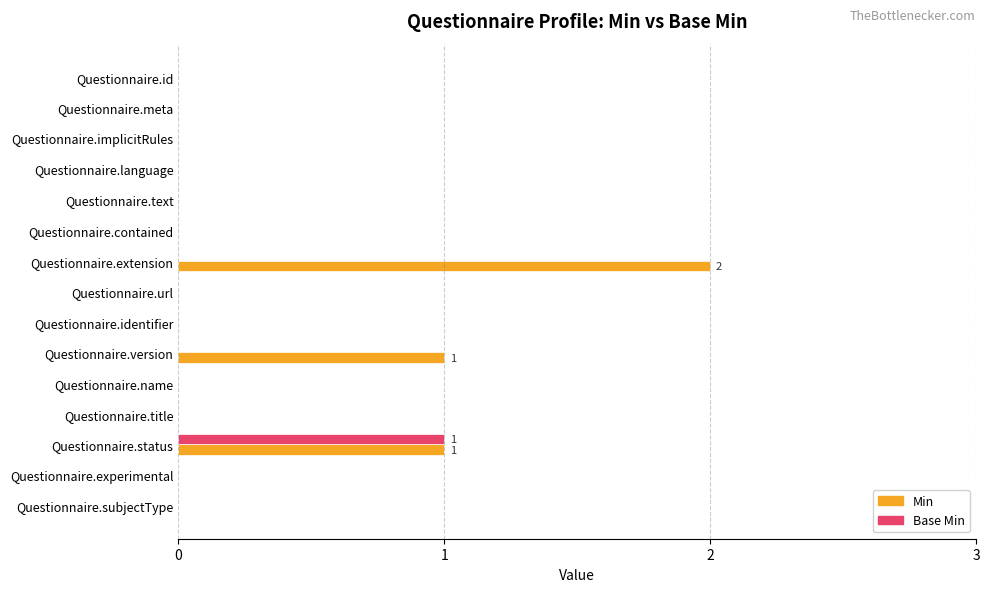

The value of Base Min at Questionnaire.text is 0. True or false?

True